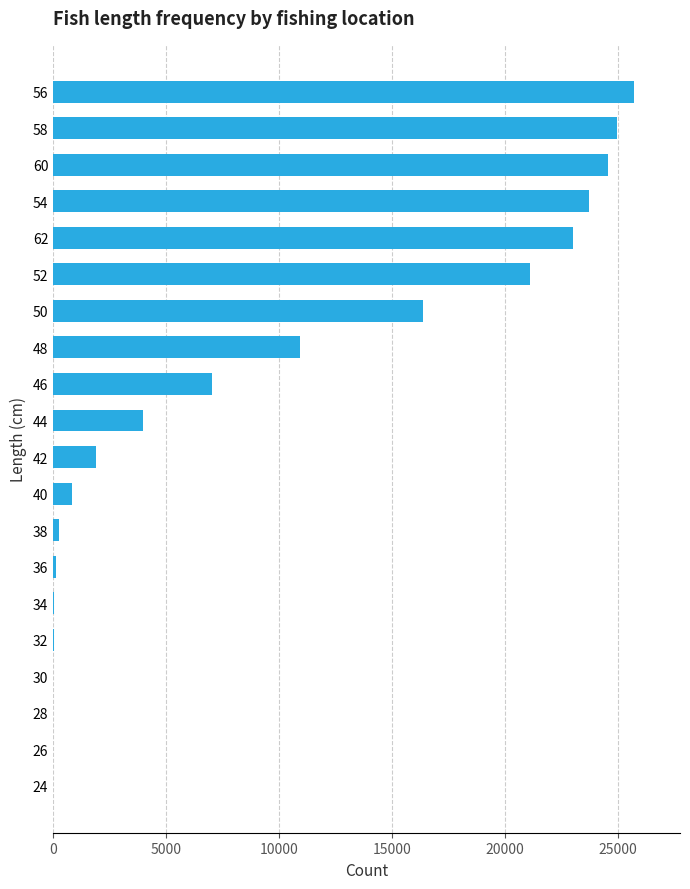

What is the change in value from 50 to 24?

-16346